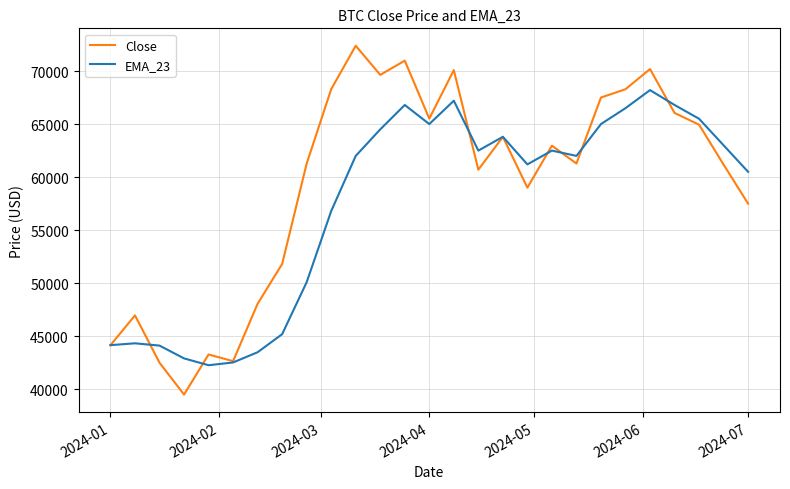

Which series has the widest spread of values?

Close